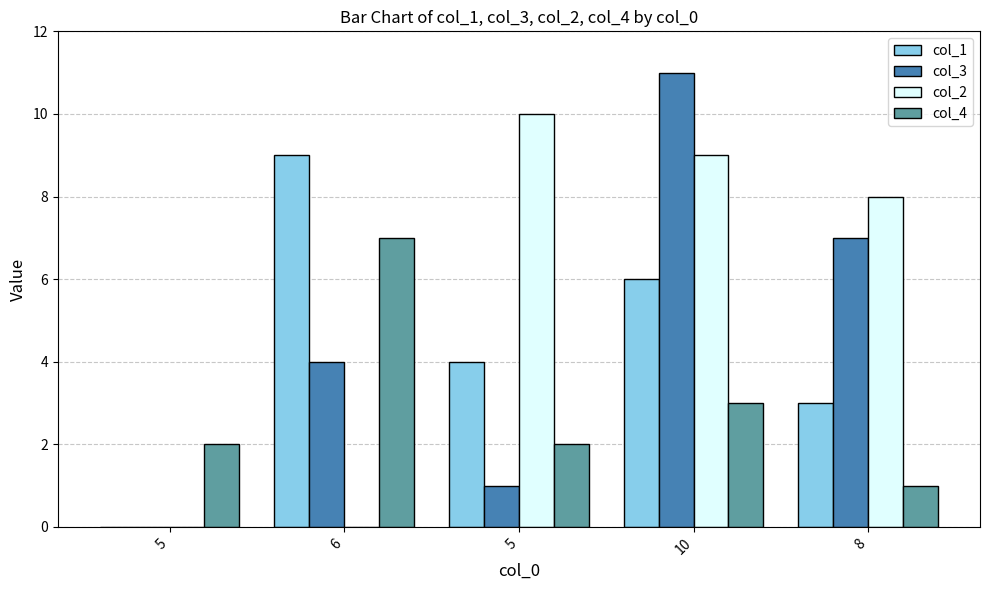

How many series are shown in this chart?

4